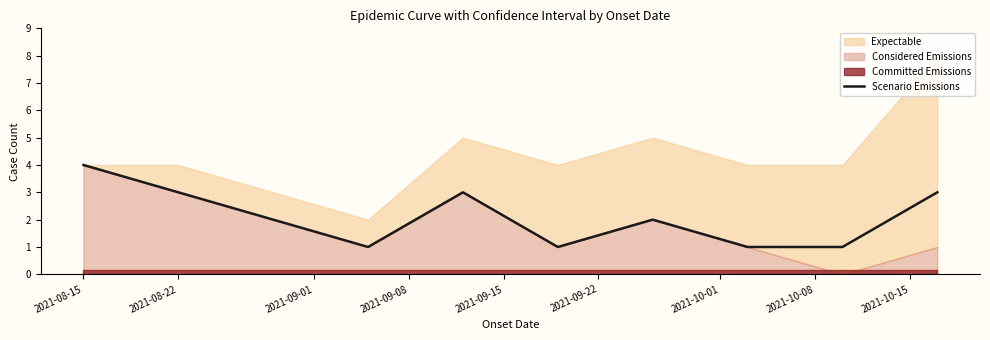

At which label does Scenario Emissions reach its peak?

2021-08-15